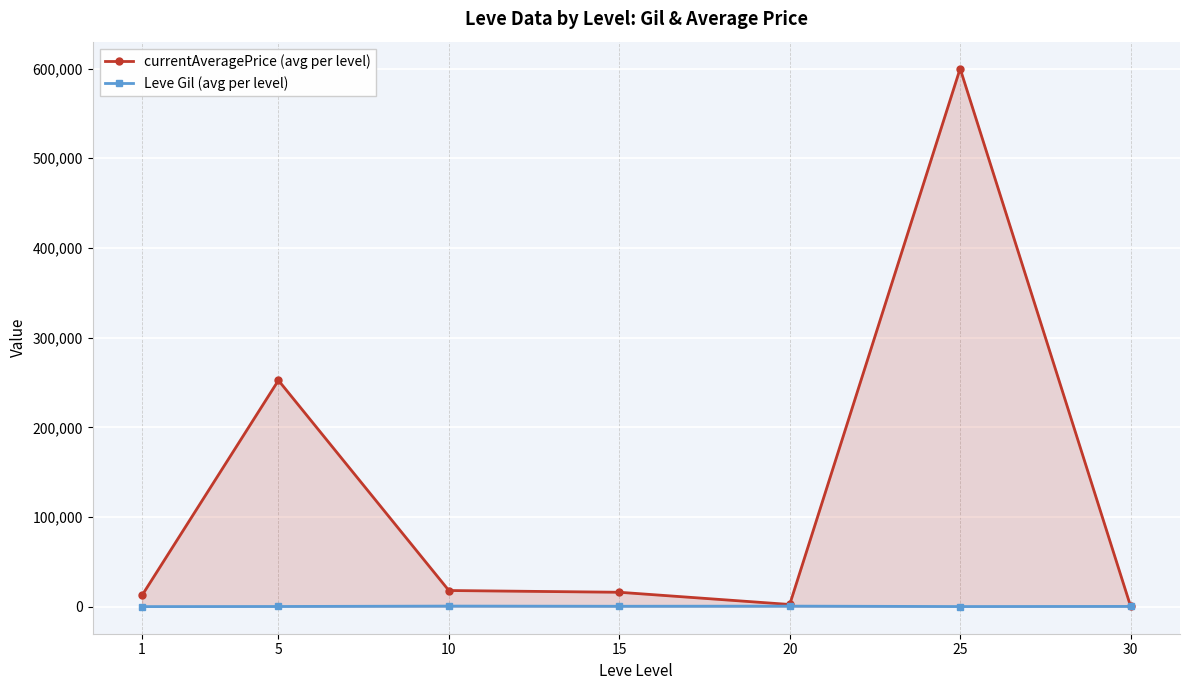

Rank the series by their maximum value, from lowest to highest.

Leve Gil (avg per level), currentAveragePrice (avg per level)